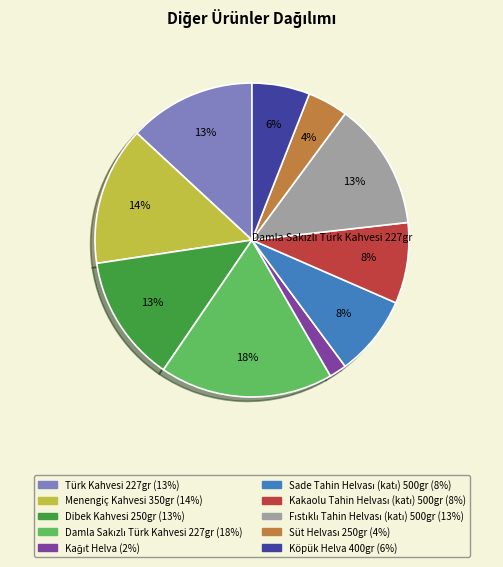

To the nearest percent, what portion does Köpük Helva 400gr represent?

6%